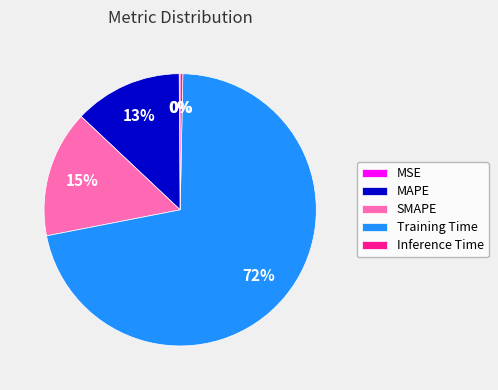

The Training Time slice represents 72% of the pie. True or false?

True